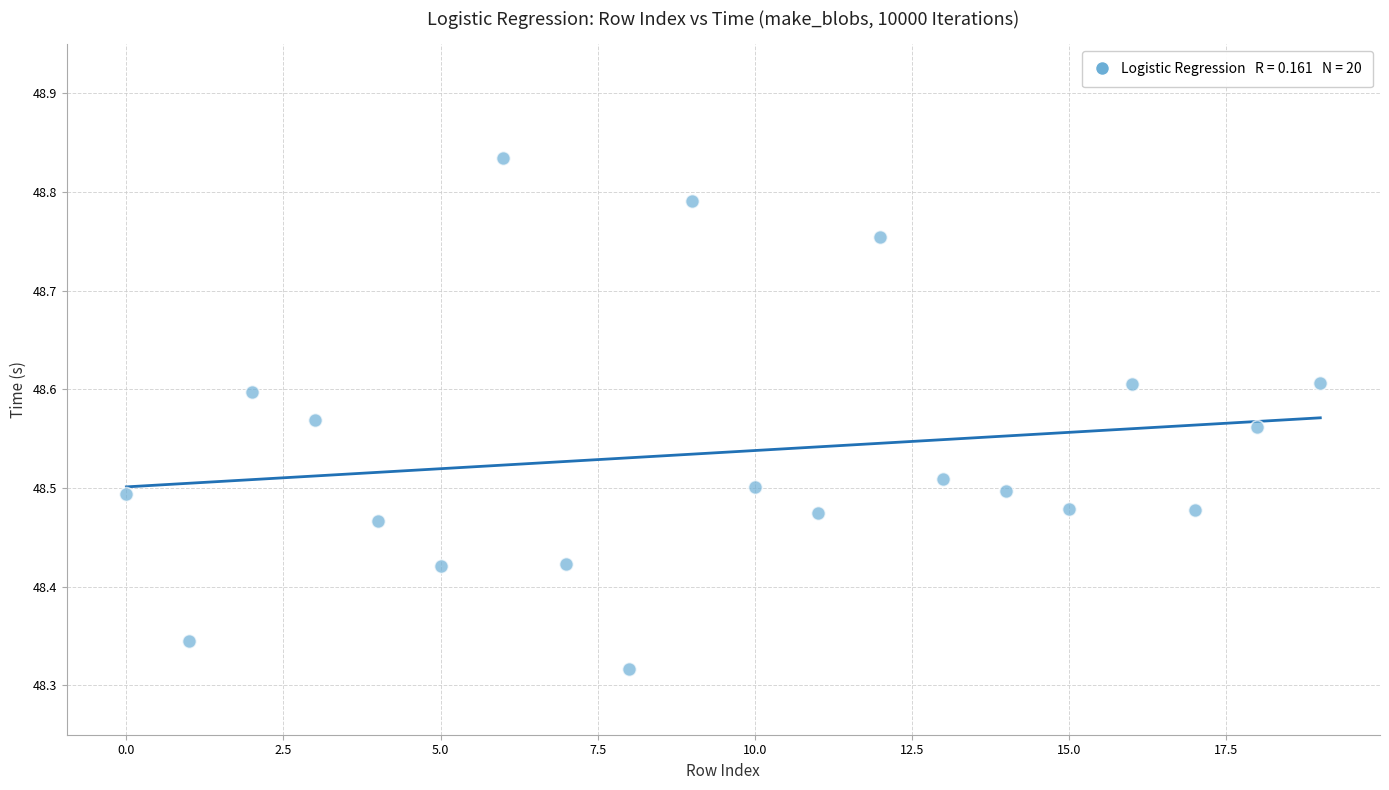

What is the range of Y values (max minus min)?

0.5